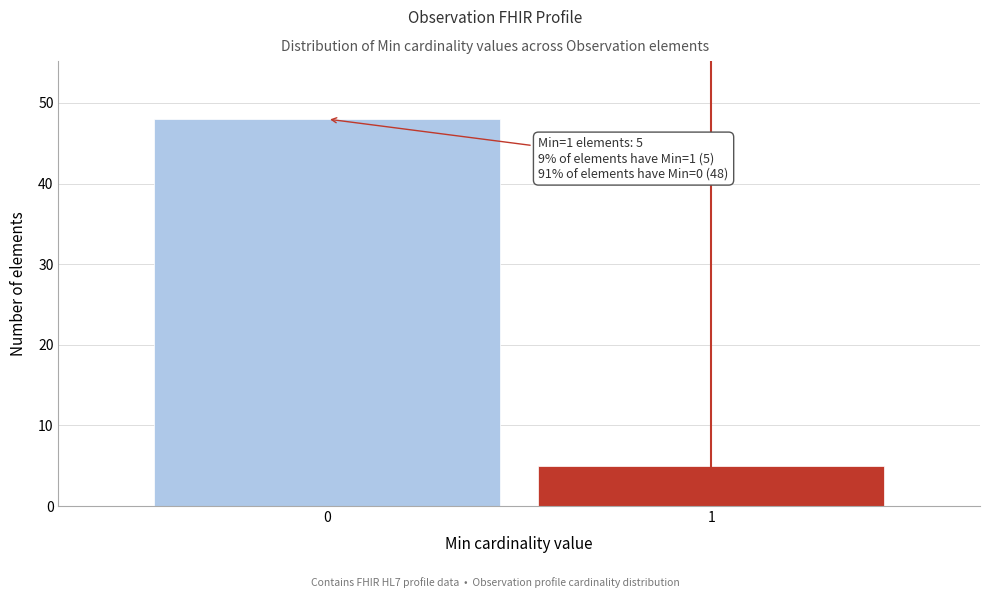

Reading left to right, what are all the values shown in this chart?

48	5